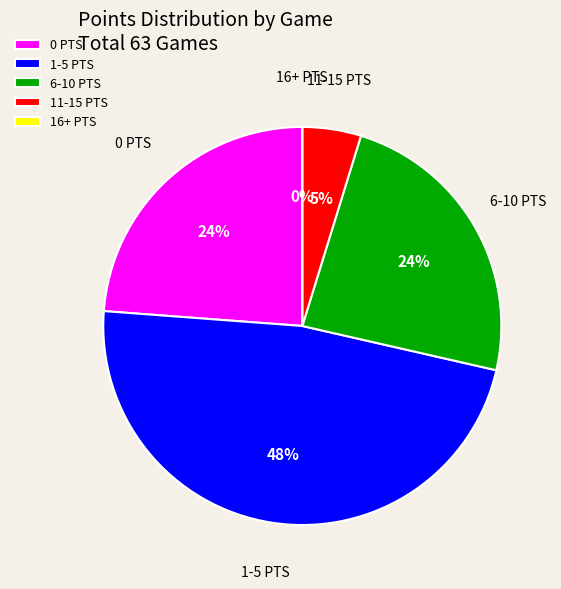

Is 2 PTS the majority of the pie?

No